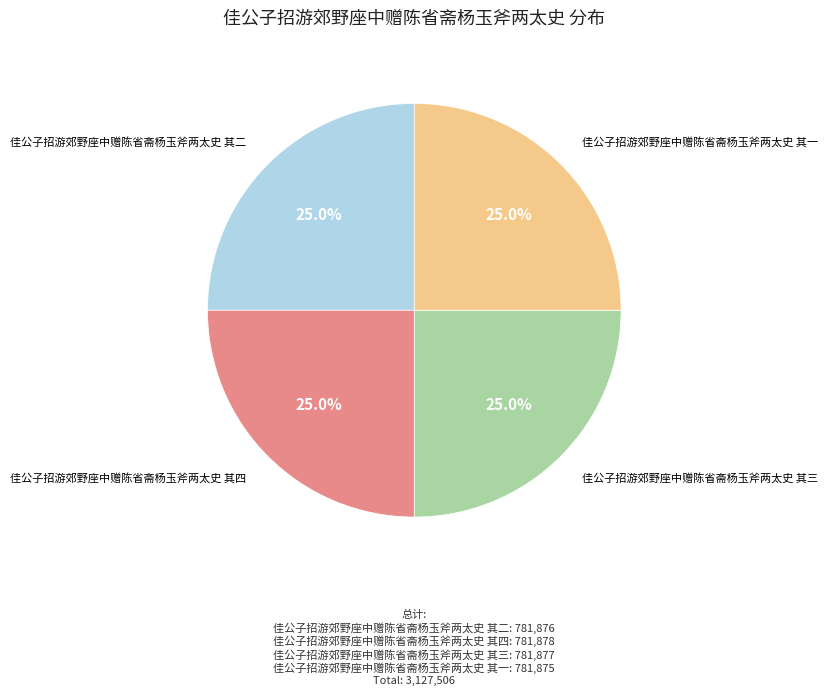

What percentage is NOT represented by 佳公子招游郊野座中赠陈省斋杨玉斧两太史 其四?

75.0%